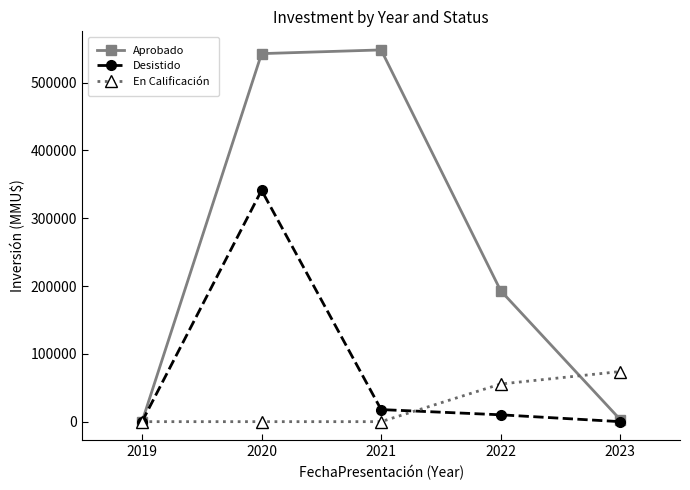

In Desistido, how many points are higher than both neighbors (excluding endpoints)?

1